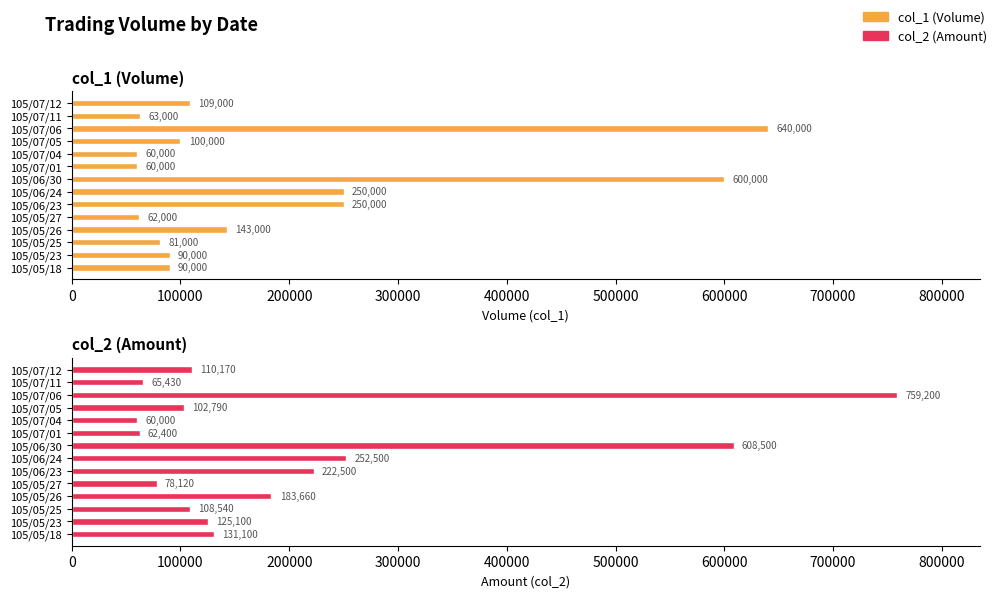

True or false: col_1 has a value of 137647 at 105/05/23.

False